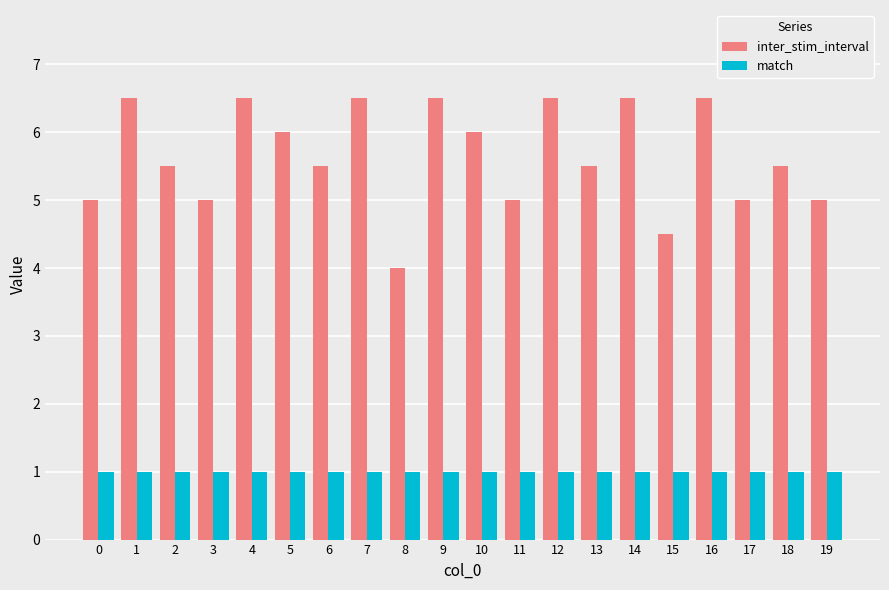

The value of inter_stim_interval at 7 is 6.5. True or false?

True